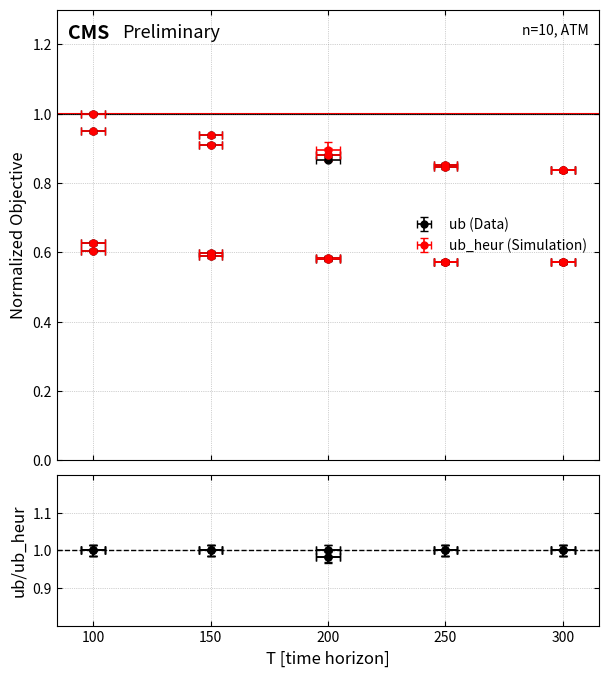

At which category does the chart reach its peak across all series?

100